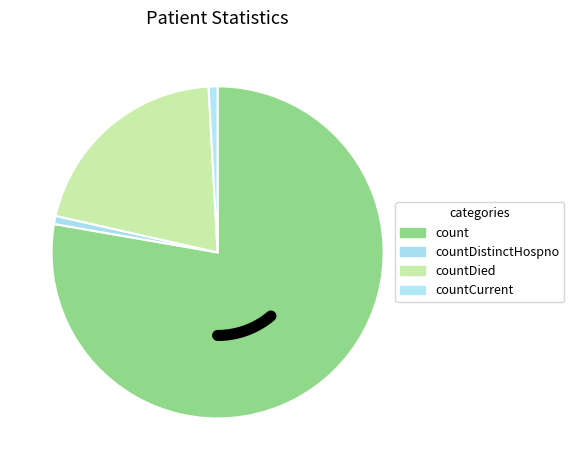

To the nearest percent, what percentage of the pie is countDied?

21%